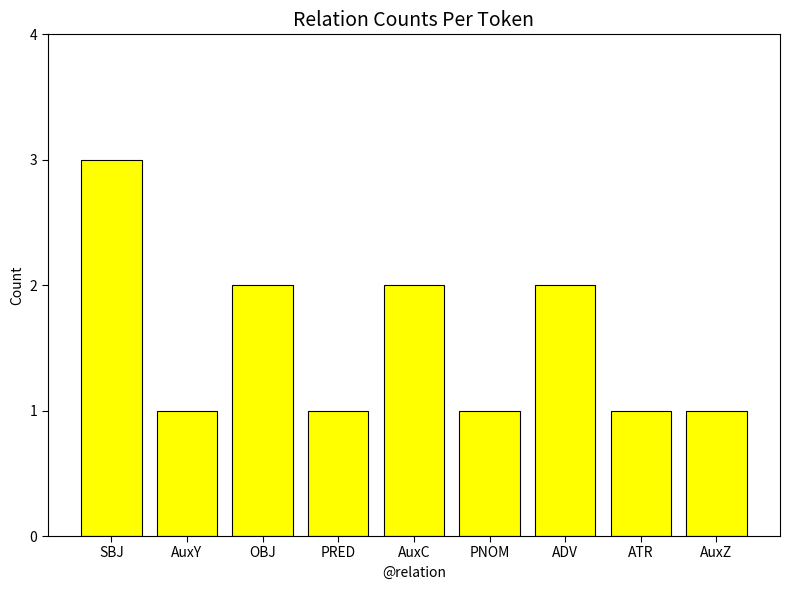

What is the change in value from OBJ to ATR?

-1